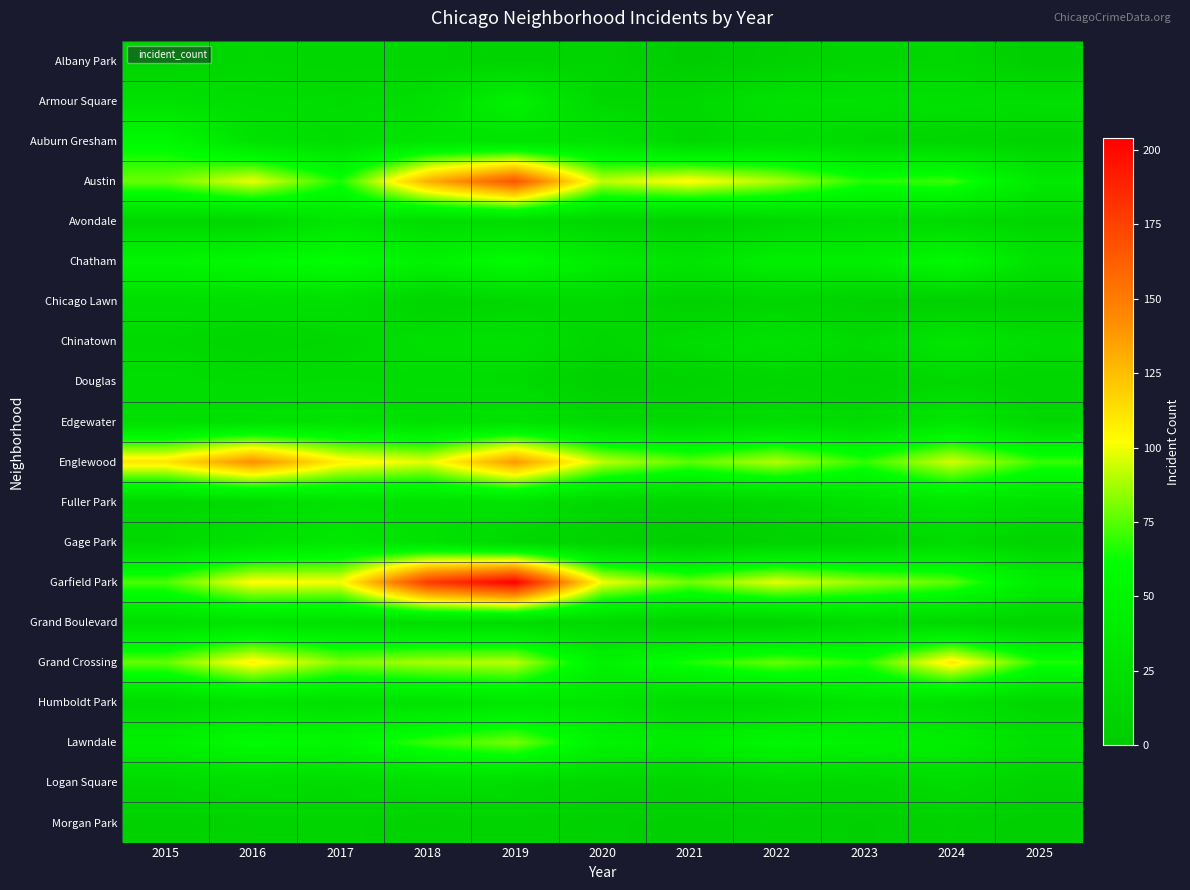

Reading left to right, extract all data points from this chart.

Albany Park: 2015=10	2016=15	2017=13	2018=13	2019=10	2020=12	2021=1	2022=8	2023=14	2024=15	2025=4
Armour Square: 2015=27	2016=22	2017=20	2018=23	2019=47	2020=15	2021=16	2022=27	2023=27	2024=25	2025=24
Auburn Gresham: 2015=56	2016=28	2017=23	2018=33	2019=29	2020=30	2021=15	2022=23	2023=16	2024=13	2025=10
Austin: 2015=78	2016=99	2017=65	2018=130	2019=167	2020=92	2021=104	2022=89	2023=67	2024=71	2025=37
Avondale: 2015=15	2016=14	2017=33	2018=21	2019=21	2020=13	2021=8	2022=15	2023=22	2024=17	2025=13
Chatham: 2015=51	2016=57	2017=62	2018=48	2019=60	2020=40	2021=31	2022=44	2023=43	2024=57	2025=28
Chicago Lawn: 2015=23	2016=23	2017=25	2018=11	2019=15	2020=17	2021=7	2022=13	2023=8	2024=6	2025=5
Chinatown: 2015=17	2016=12	2017=15	2018=25	2019=26	2020=14	2021=21	2022=28	2023=18	2024=33	2025=21
Douglas: 2015=22	2016=20	2017=21	2018=20	2019=19	2020=6	2021=10	2022=14	2023=11	2024=16	2025=12
Edgewater: 2015=24	2016=27	2017=30	2018=25	2019=29	2020=18	2021=18	2022=23	2023=19	2024=34	2025=17
Englewood: 2015=111	2016=142	2017=107	2018=98	2019=138	2020=92	2021=76	2022=90	2023=69	2024=95	2025=70
Fuller Park: 2015=16	2016=19	2017=29	2018=27	2019=29	2020=14	2021=10	2022=15	2023=25	2024=35	2025=26
Gage Park: 2015=17	2016=27	2017=35	2018=28	2019=15	2020=9	2021=5	2022=9	2023=11	2024=19	2025=9
Garfield Park: 2015=73	2016=103	2017=101	2018=178	2019=204	2020=100	2021=79	2022=98	2023=85	2024=76	2025=43
Grand Boulevard: 2015=24	2016=29	2017=25	2018=22	2019=19	2020=16	2021=10	2022=11	2023=20	2024=15	2025=10
Grand Crossing: 2015=77	2016=106	2017=82	2018=88	2019=91	2020=47	2021=66	2022=77	2023=67	2024=109	2025=66
Humboldt Park: 2015=20	2016=28	2017=25	2018=28	2019=34	2020=32	2021=18	2022=20	2023=32	2024=24	2025=14
Lawndale: 2015=45	2016=60	2017=55	2018=70	2019=80	2020=50	2021=40	2022=55	2023=48	2024=42	2025=25
Logan Square: 2015=18	2016=22	2017=19	2018=24	2019=20	2020=14	2021=12	2022=18	2023=15	2024=20	2025=10
Morgan Park: 2015=8	2016=10	2017=12	2018=9	2019=11	2020=7	2021=5	2022=8	2023=6	2024=9	2025=4